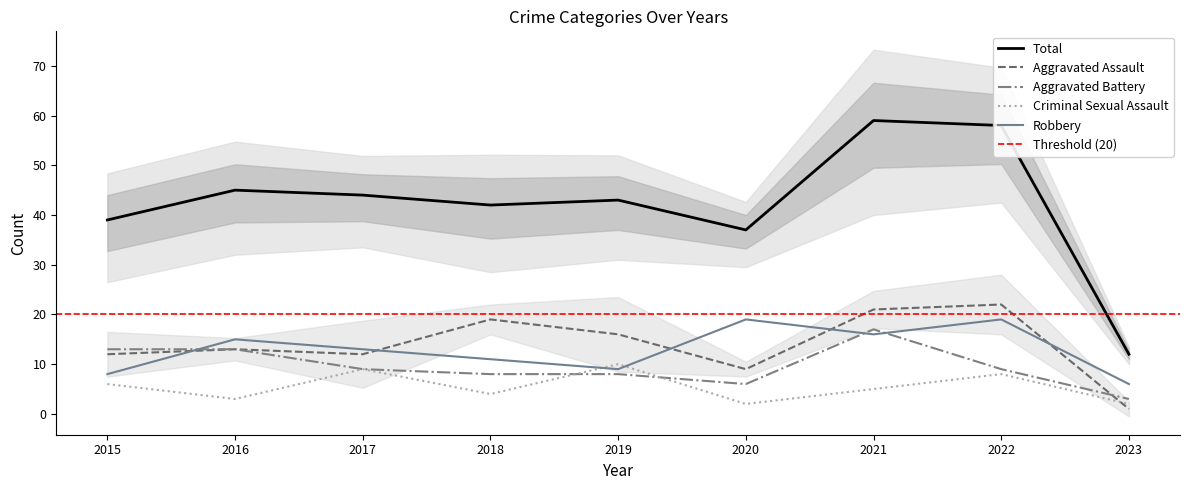

Is the value of Aggravated Battery at 2023 greater than the value of Total at 2023?

No